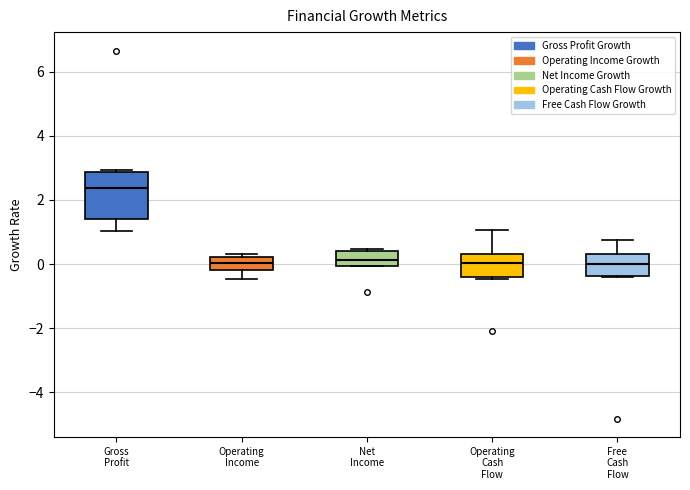

Comparing the boxes themselves (not the whiskers), which one is the tallest?

Gross Profit